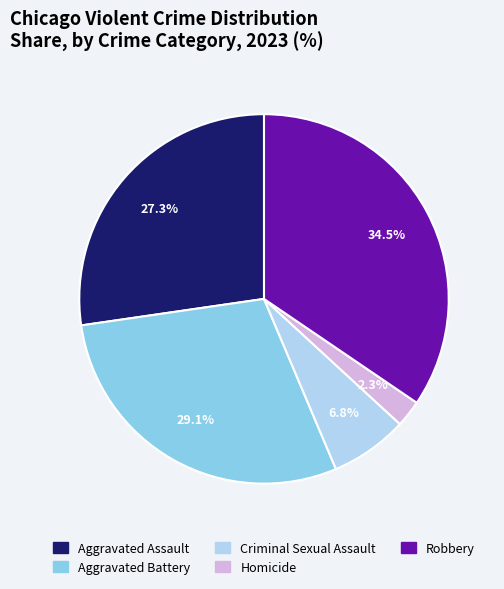

To the nearest percent, what is the combined percentage of Robbery and Aggravated Assault?

62%